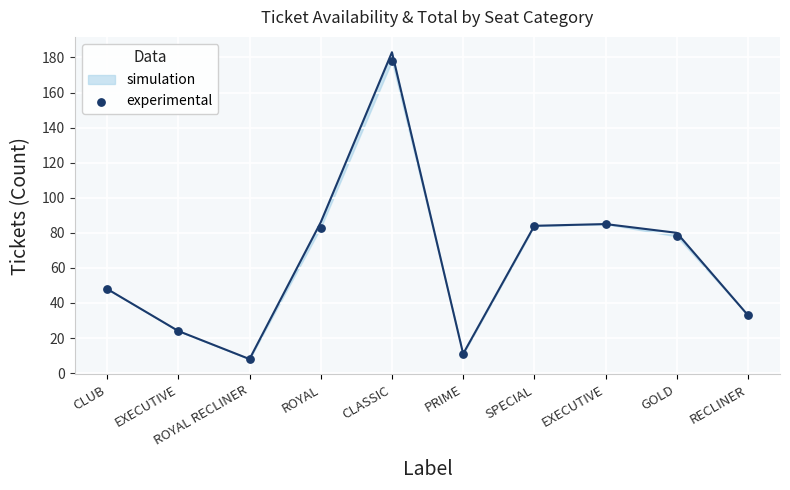

What is the ratio of the value at ROYAL RECLINER to the value at ROYAL?

0.1